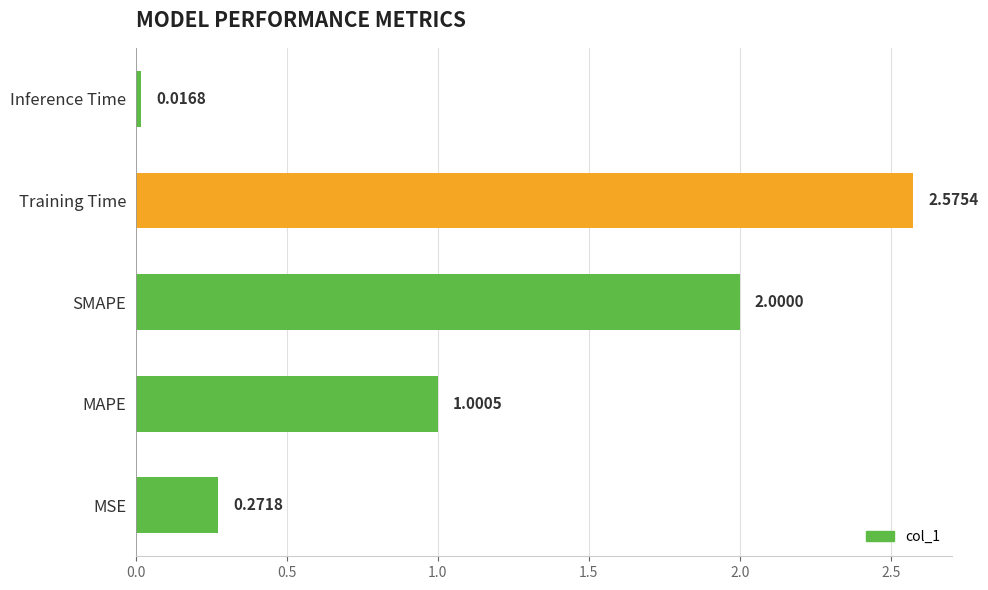

At which label is the value closest to 1?

MAPE